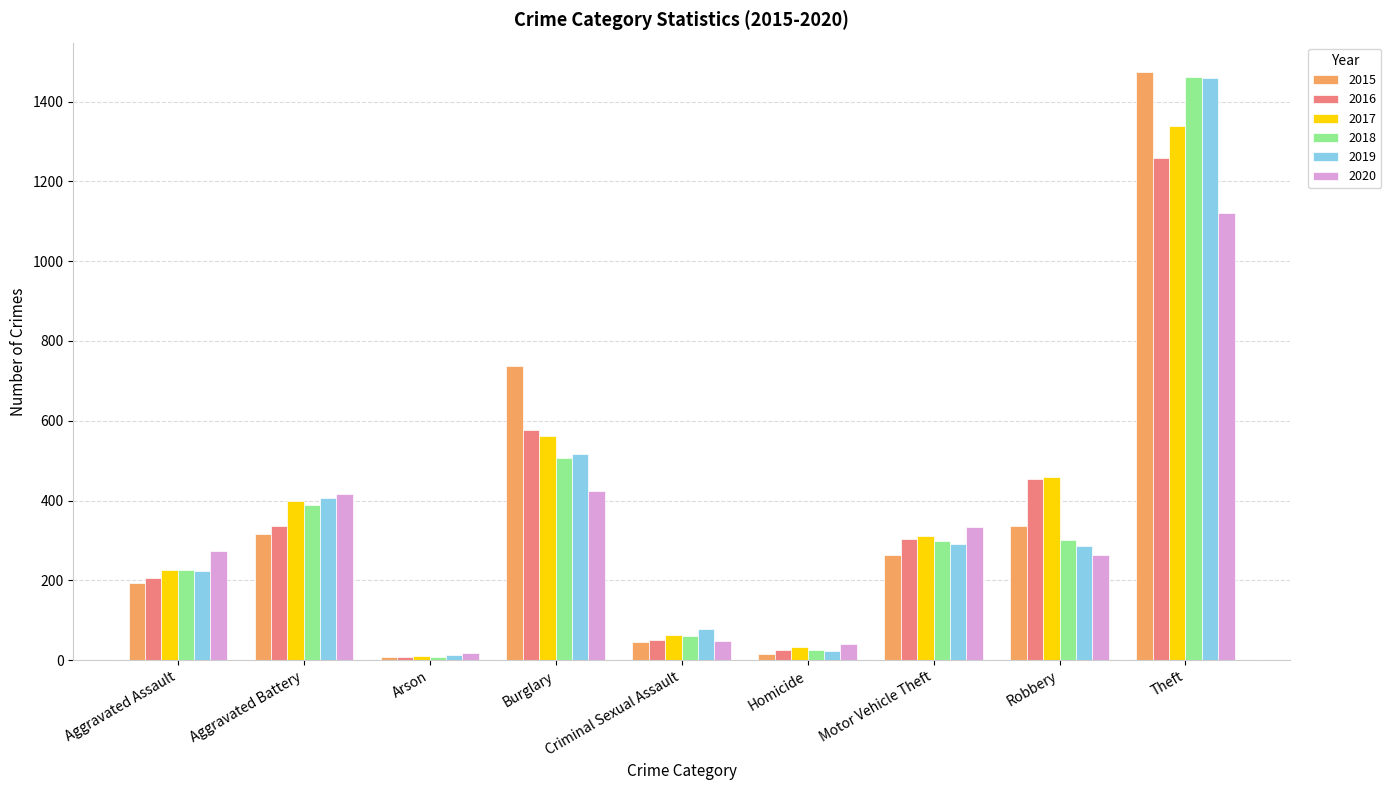

What is the label of the 3rd bar from the right?

Motor Vehicle Theft